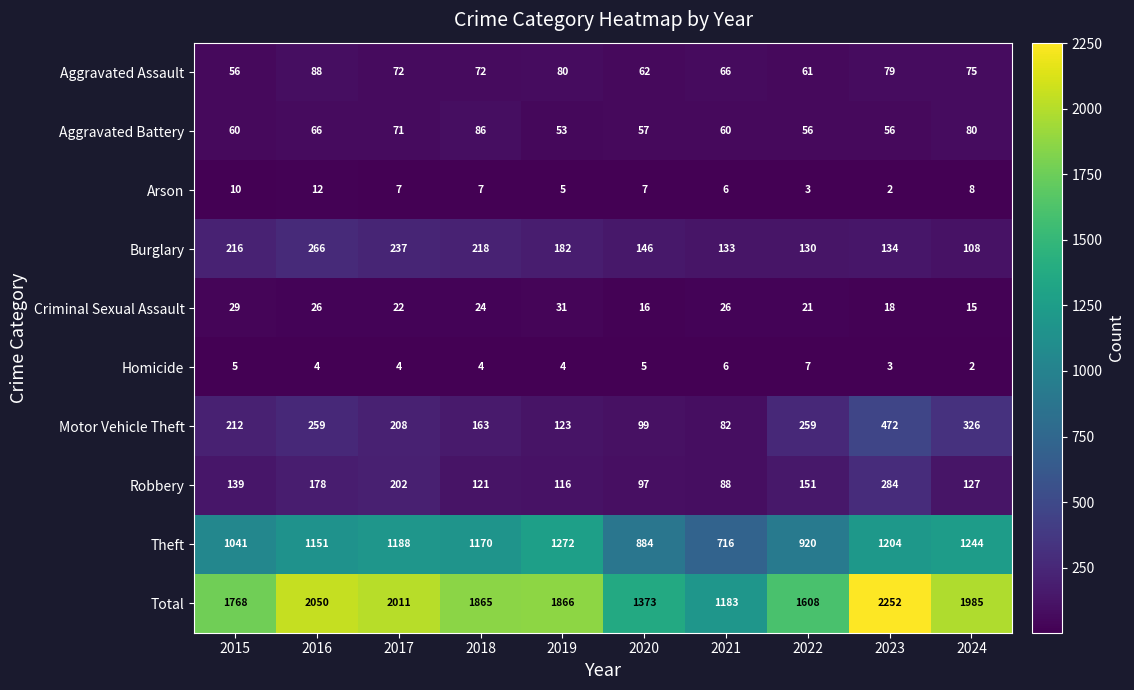

What is the difference between the second highest and minimum values in the Total series?

867